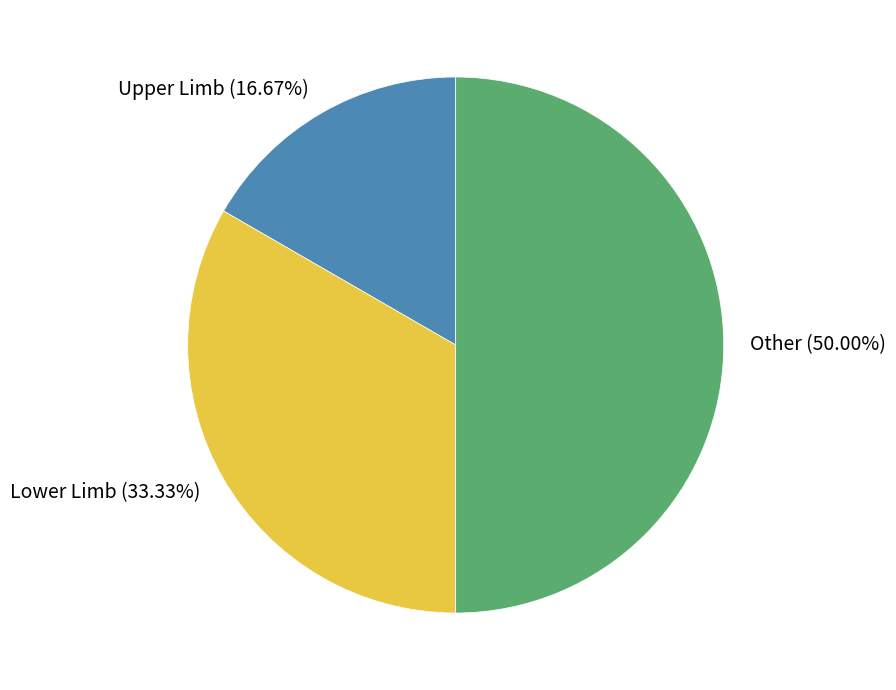

To the nearest percent, what percentage of the pie is Other?

50%